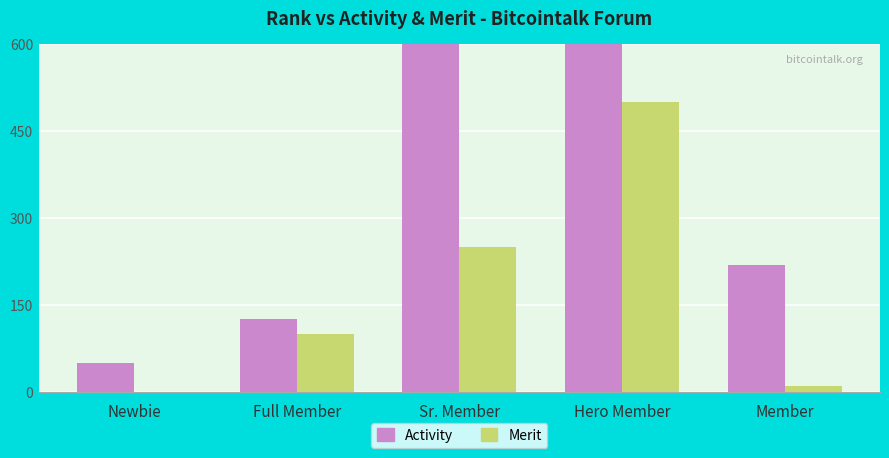

Read the Merit value at Member, to the nearest 10.

10